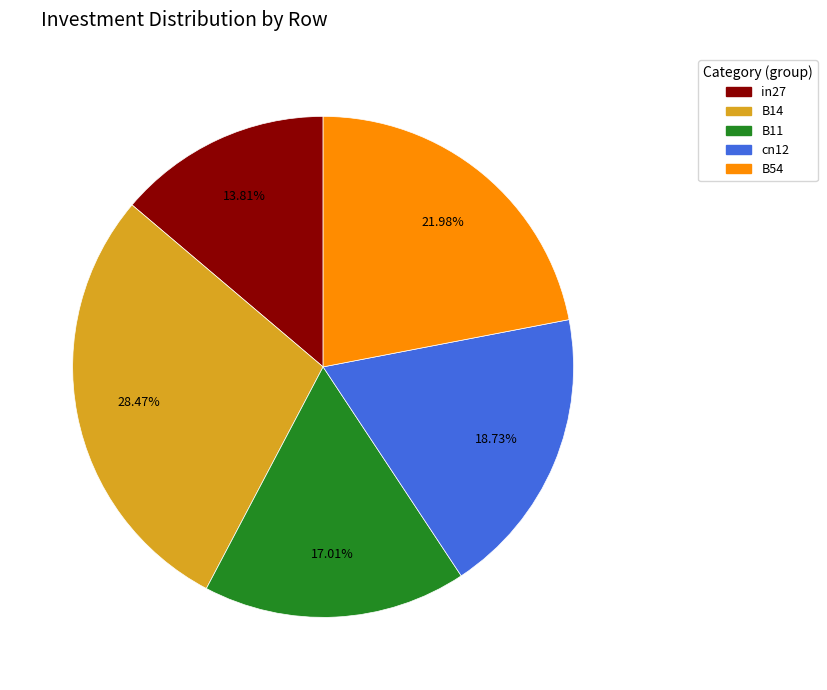

What percentage is the cn12 slice, to the nearest percent?

19%